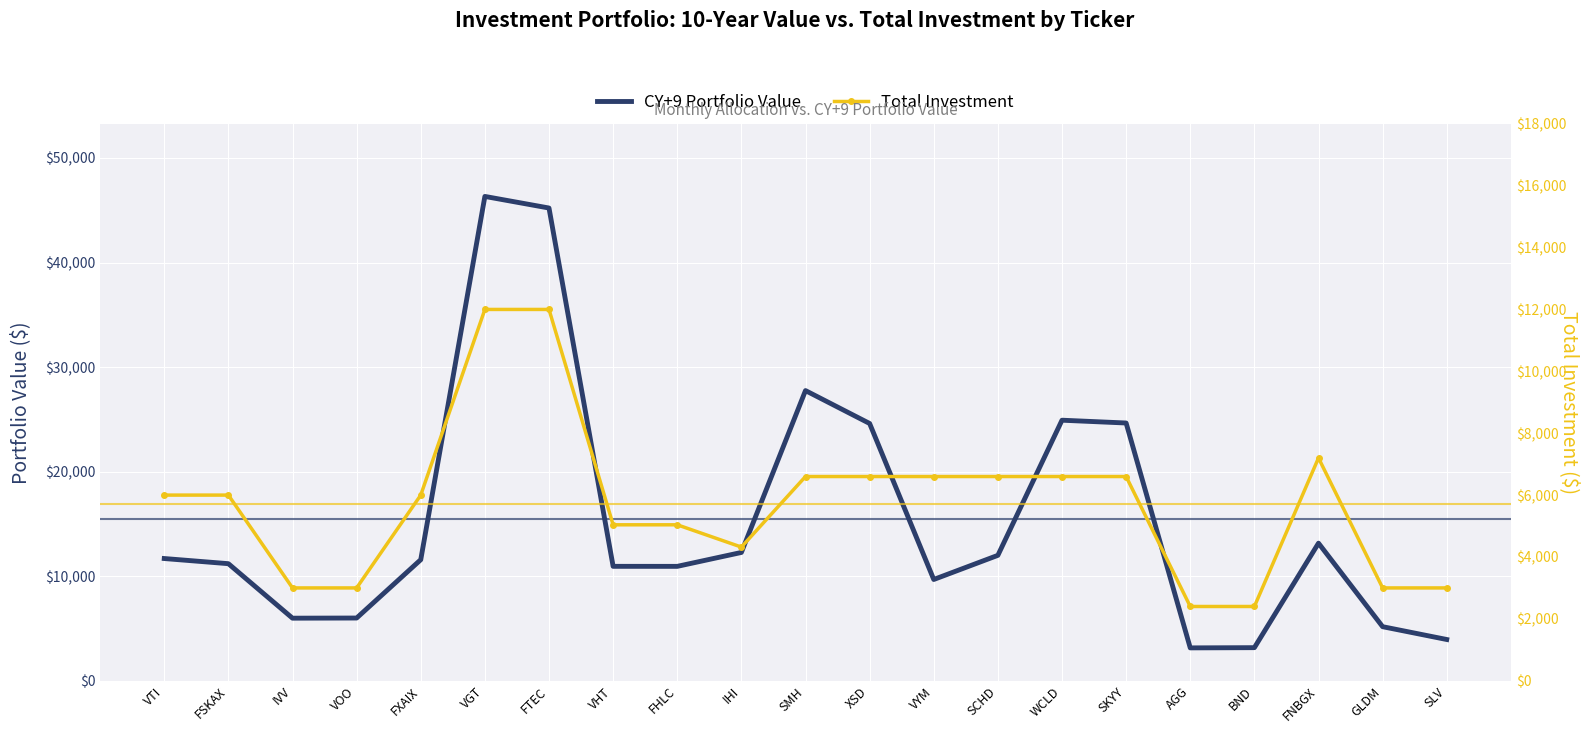

What is the spread (max minus min) of values at SCHD?

5395.3